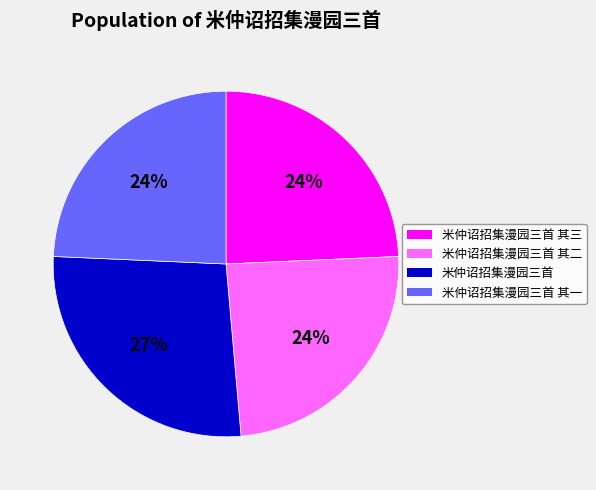

Is the sum of 米仲诏招集漫园三首 其三 and 米仲诏招集漫园三首 greater than half?

Yes